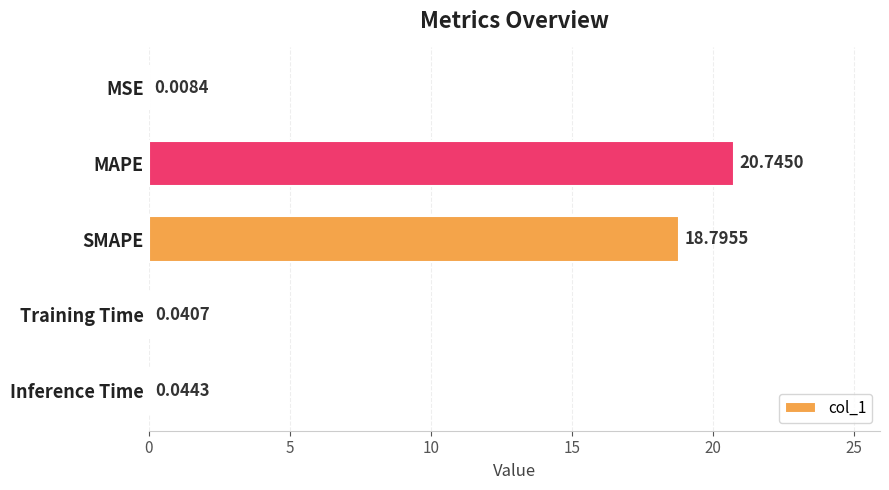

Between Inference Time and MSE, which is larger?

Inference Time